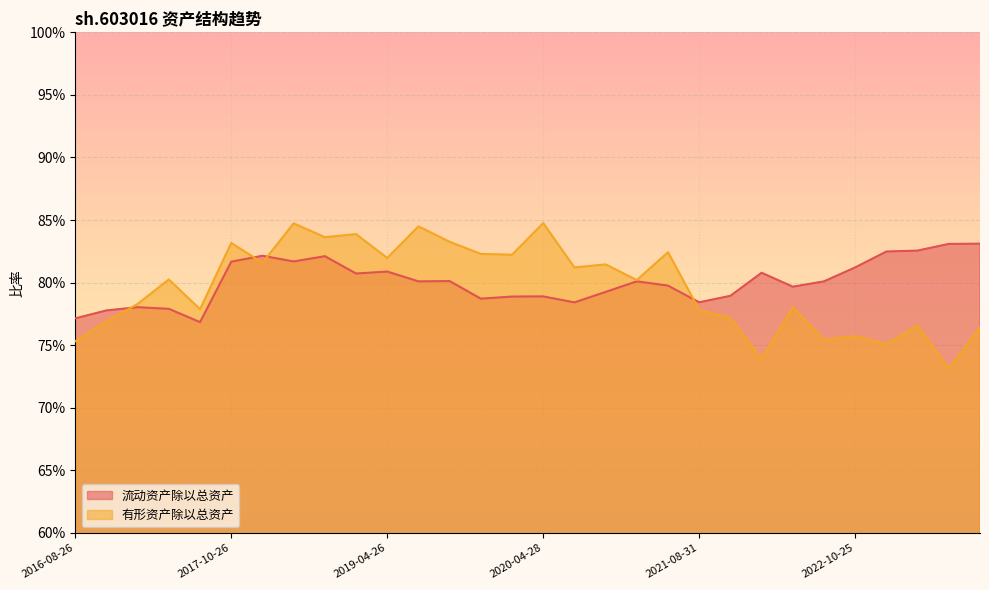

Reading left to right, list all the values displayed in this chart.

流动资产除以总资产: 0.8	0.8	0.8	0.8	0.8	0.8	0.8	0.8	0.8	0.8	0.8	0.8	0.8	0.8	0.8	0.8	0.8	0.8	0.8	0.8	0.8	0.8	0.8	0.8	0.8	0.8	0.8	0.8	0.8	0.8
有形资产除以总资产: 0.8	0.8	0.8	0.8	0.8	0.8	0.8	0.8	0.8	0.8	0.8	0.8	0.8	0.8	0.8	0.8	0.8	0.8	0.8	0.8	0.8	0.8	0.7	0.8	0.8	0.8	0.8	0.8	0.7	0.8